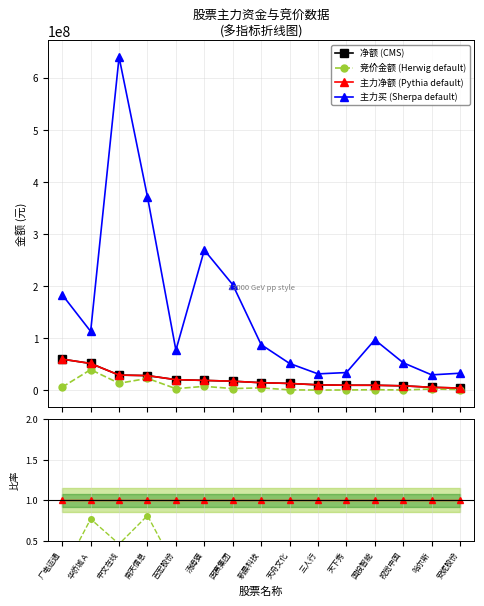

Where does the 竞价金额 (Herwig default) series first go above 3229296?

广电运通